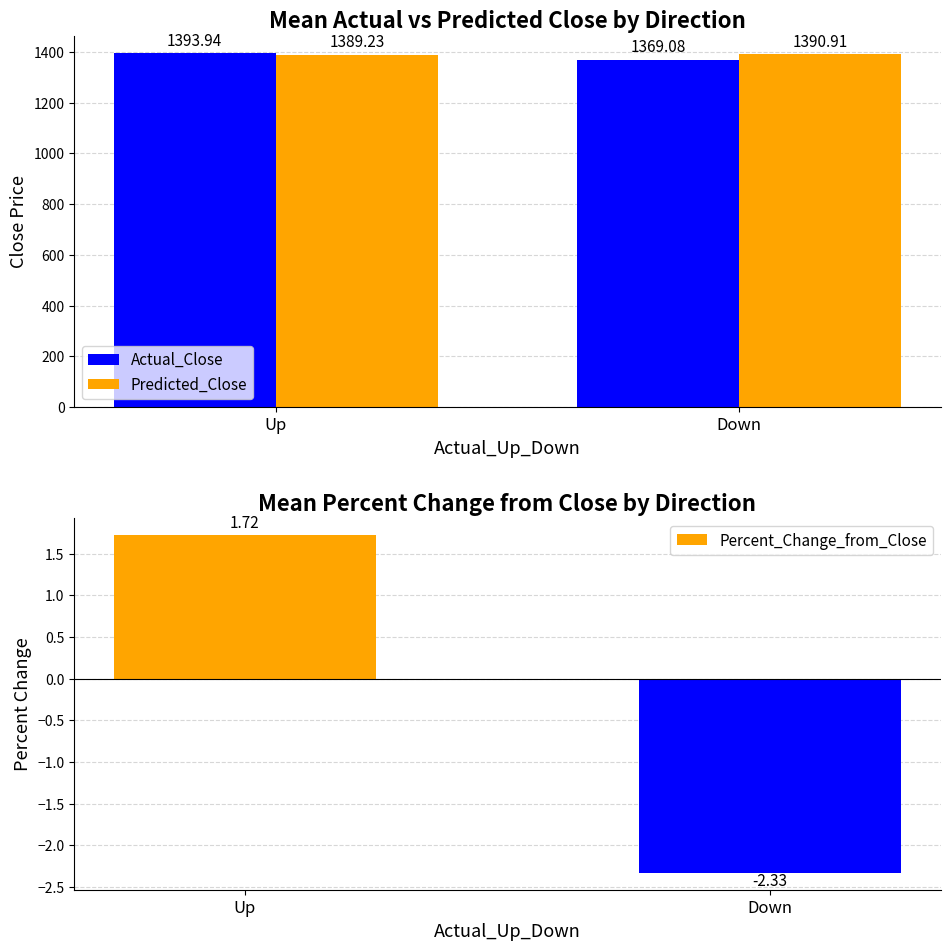

What is the difference between the maximum and minimum values in the Predicted_Close series?

1.7